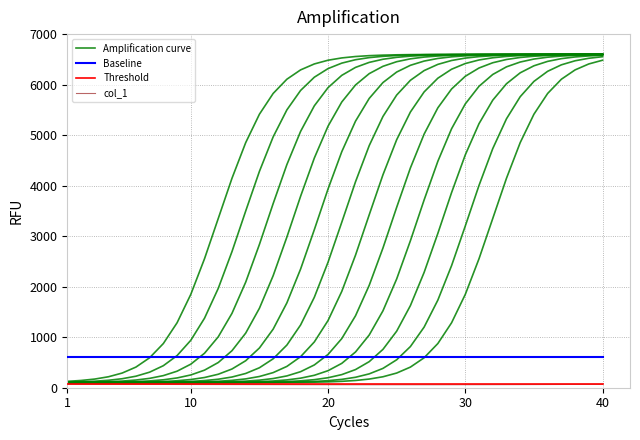

Reading left to right, list all the values displayed in this chart.

Amplification curve: 126.5	143.5	171.4	216.9	290.5	408.3	593.1	874.8	1285.8	1848.1	2554.0	3350.0	4146.0	4851.9	5414.2	5825.2	6106.9	6291.7	6409.5	6483.1	6528.6	6556.5	6573.5	6583.9	6590.2	6594.1	6596.4	6597.8	6598.7	6599.2	6599.5	6599.7	6599.8	6599.9	6599.9	6600.0	6600.0	6600.0	6600.0	6600.0
Baseline: 600.0	600.0	600.0	600.0	600.0	600.0	600.0	600.0	600.0	600.0	600.0	600.0	600.0	600.0	600.0	600.0	600.0	600.0	600.0	600.0	600.0	600.0	600.0	600.0	600.0	600.0	600.0	600.0	600.0	600.0	600.0	600.0	600.0	600.0	600.0	600.0	600.0	600.0	600.0	600.0
Threshold: 80.0	80.0	80.0	80.0	80.0	80.0	80.0	80.0	80.0	80.0	80.0	80.0	80.0	80.0	80.0	80.0	80.0	80.0	80.0	80.0	80.0	80.0	80.0	80.0	80.0	80.0	80.0	80.0	80.0	80.0	80.0	80.0	80.0	80.0	80.0	80.0	80.0	80.0	80.0	80.0
col_1: 68.4	67.8	67.2	66.7	66.3	65.8	65.4	64.9	64.5	64.0	63.5	63.0	62.6	62.1	61.7	61.3	60.9	60.5	60.2	59.9	59.6	59.3	59.1	59.0	58.9	58.9	59.1	59.3	59.6	60.0	60.4	60.9	61.4	62.0	62.7	63.5	64.4	65.4	66.4	67.4